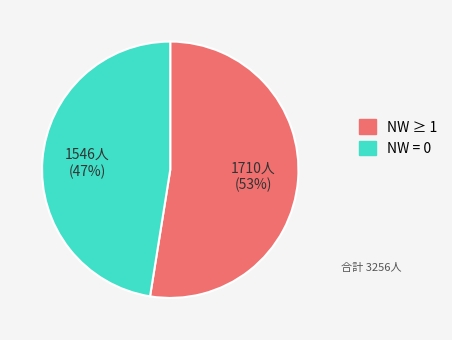

To the nearest percent, what is the average slice percentage?

50%